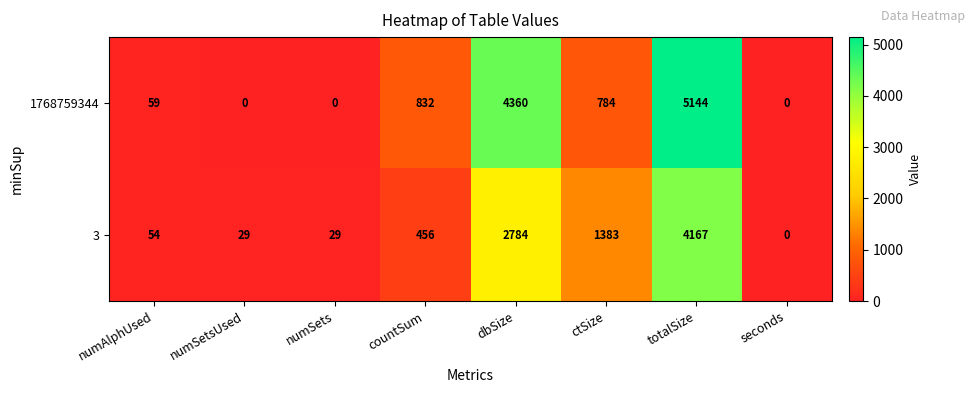

What is the sum of all 3 values?

8902